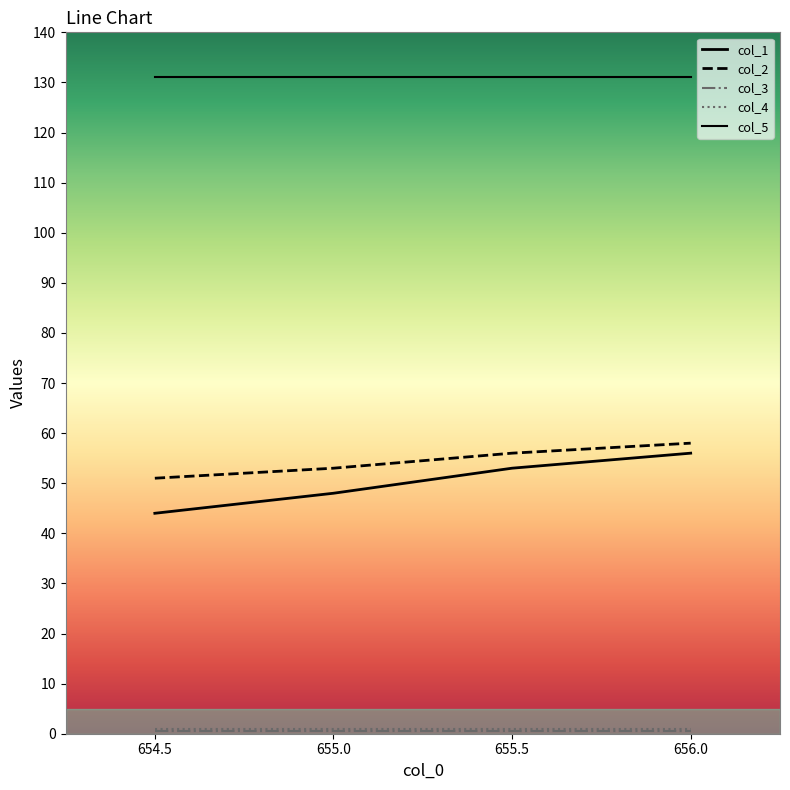

How many distinct data groups are displayed?

5